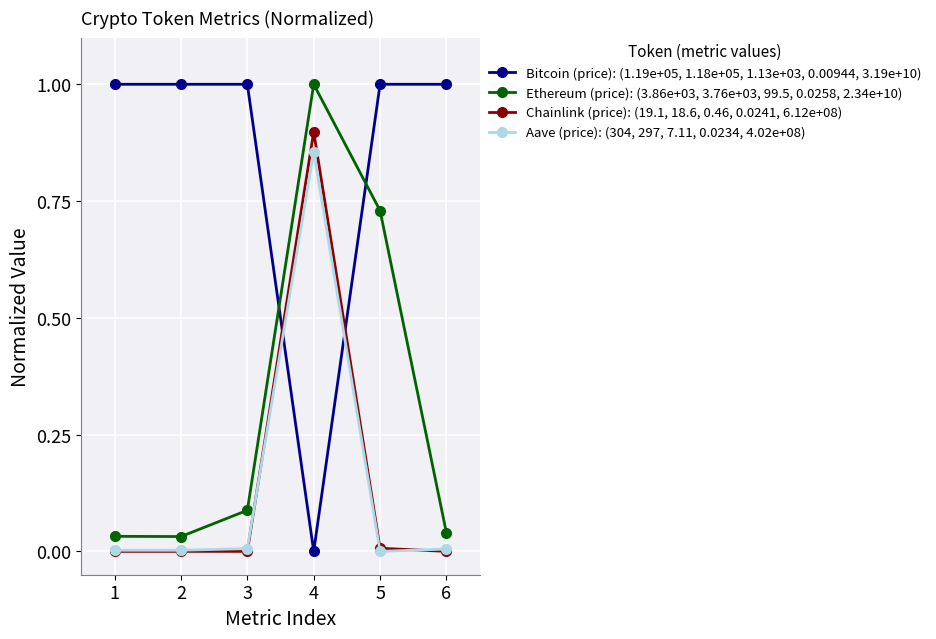

At which category is the sum across all series the highest?

4